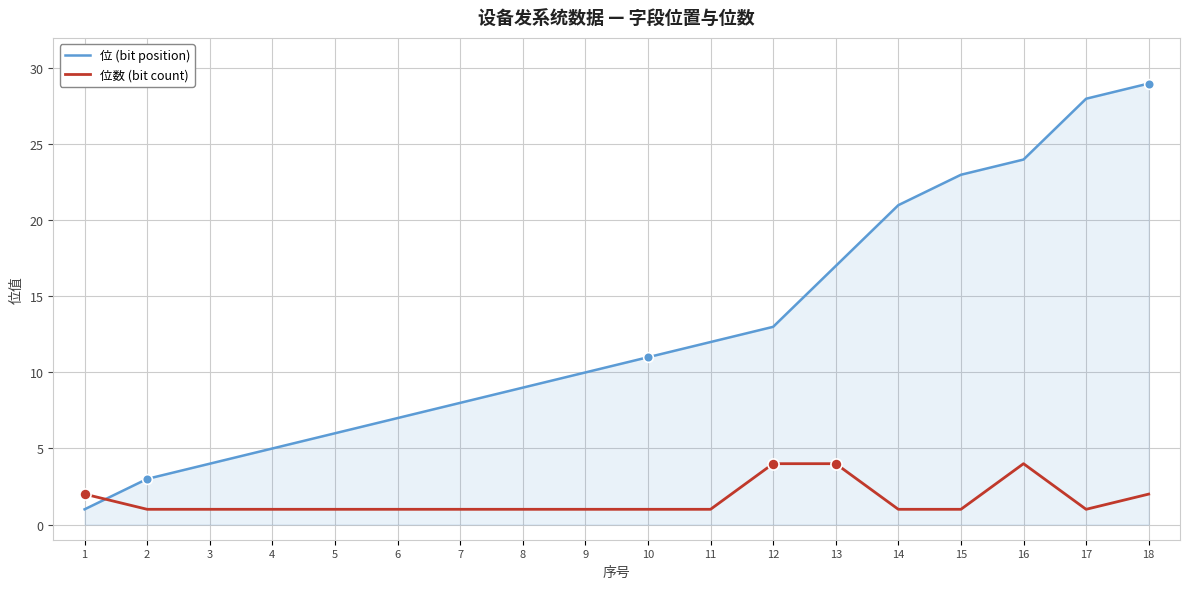

What is the difference between the 位 (bit position) values at 11 and 16?

12